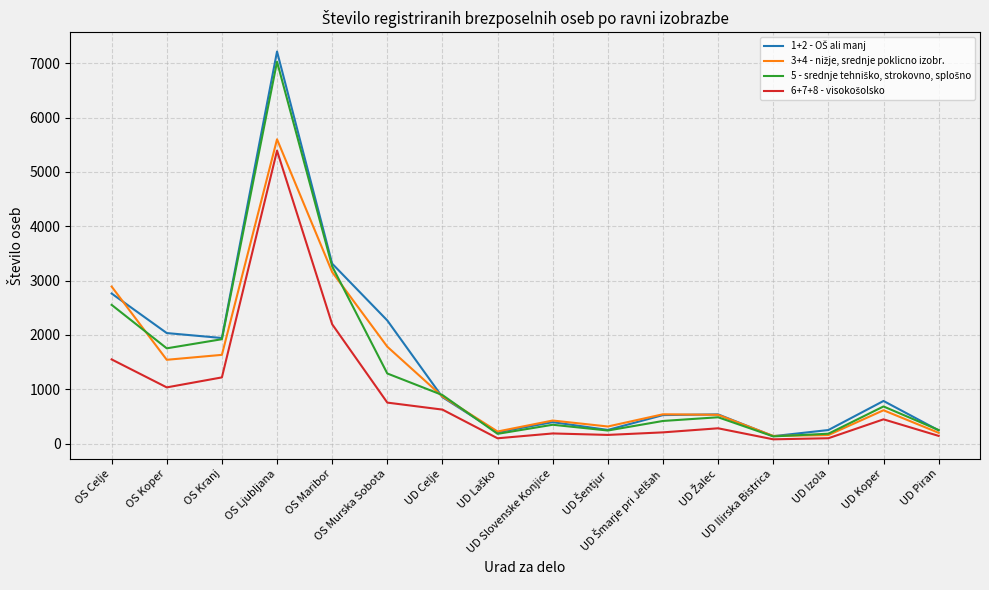

What is the maximum value shown in the chart?

7216